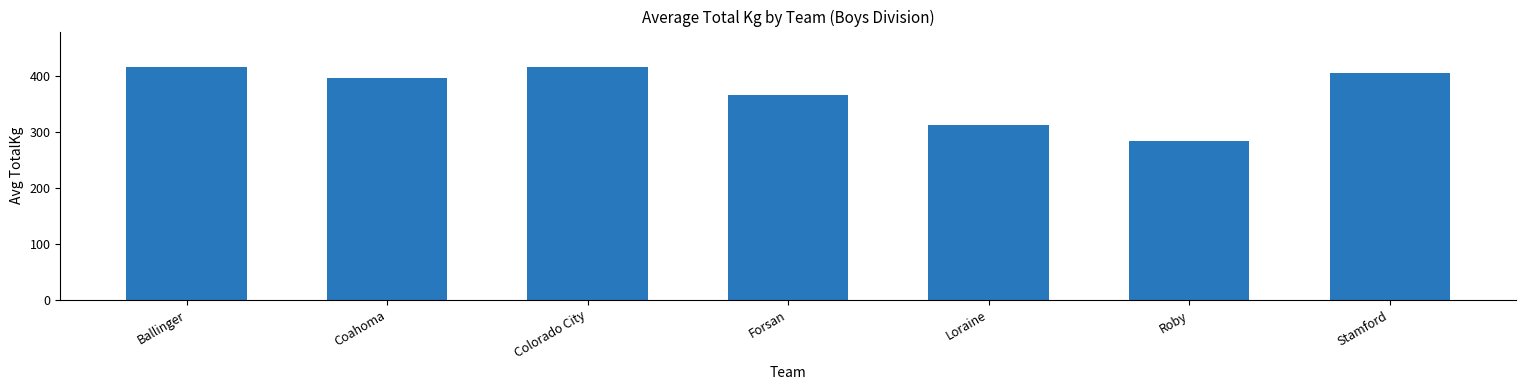

Between Loraine and Colorado City, which is larger?

Colorado City